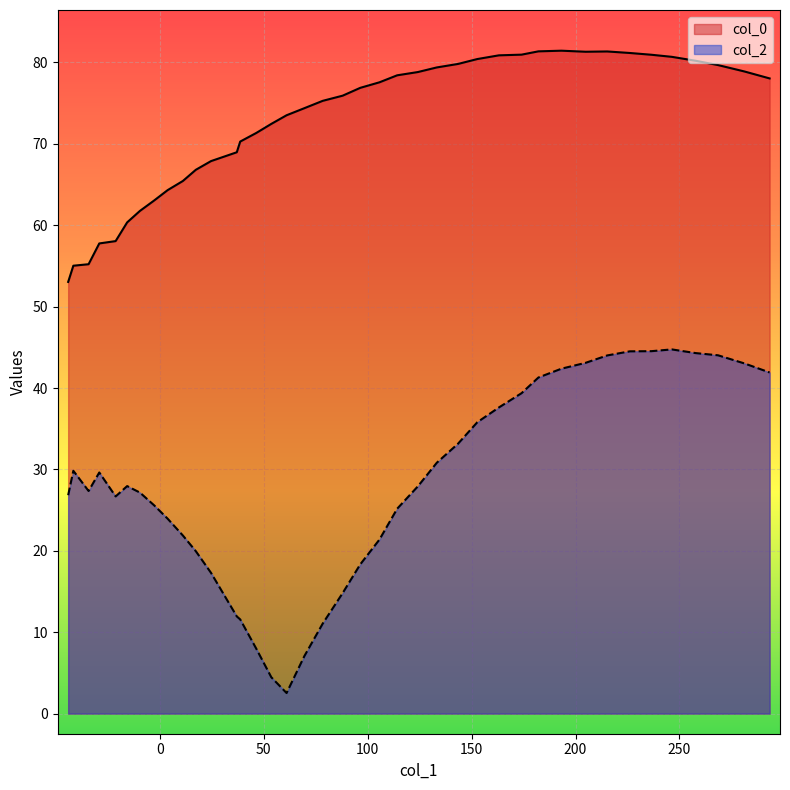

True or false: col_2 and col_0 cross at least once.

False